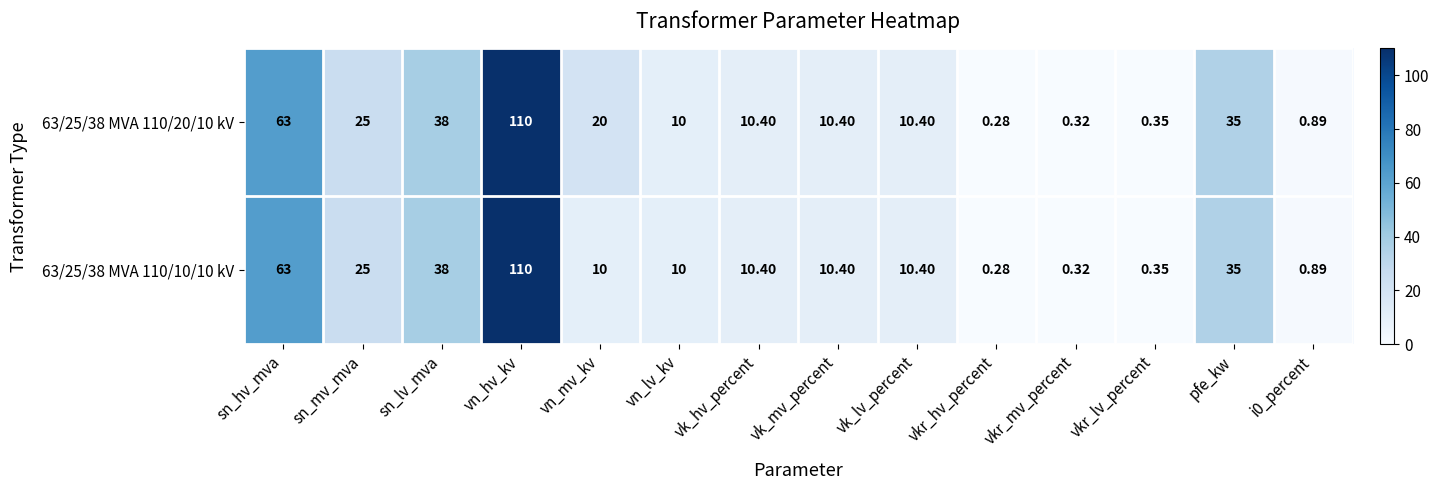

Which label corresponds to the largest value in the chart?

vn_hv_kv